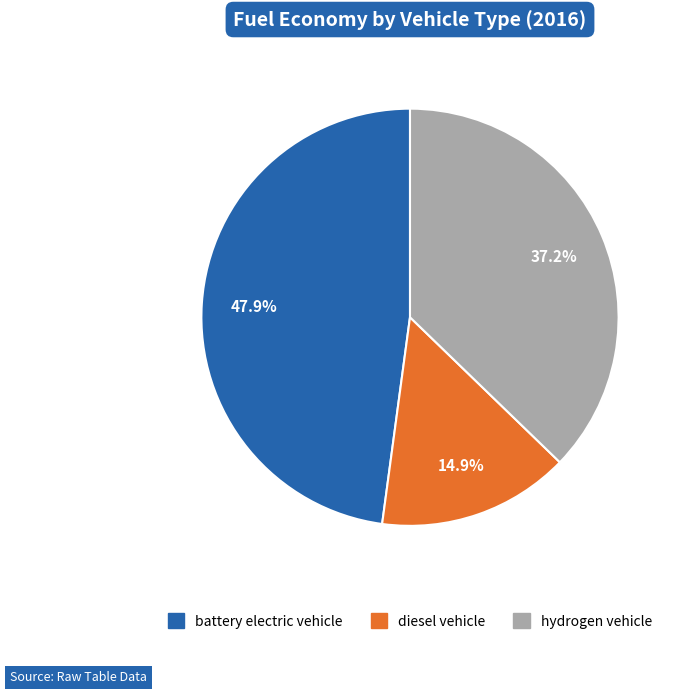

Rank the categories by value from lowest to highest.

diesel vehicle, hydrogen vehicle, battery electric vehicle